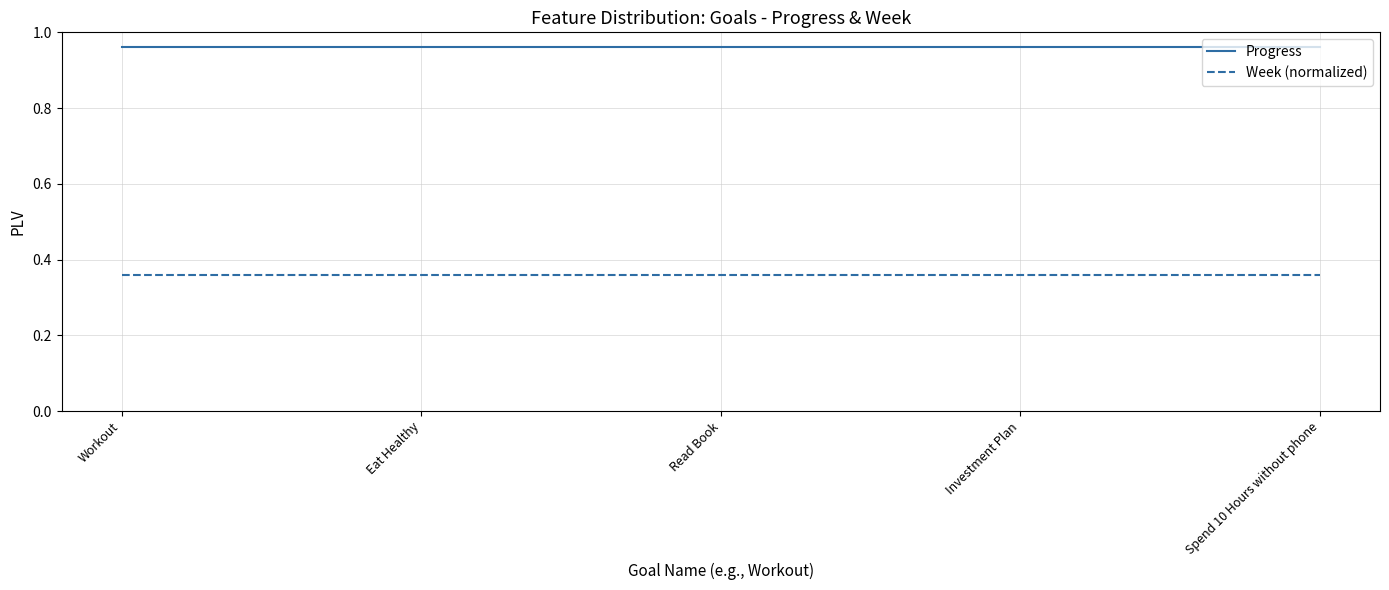

Is the value of Progress at Workout greater than the value of Week (normalized) at Spend 10 Hours without phone?

Yes